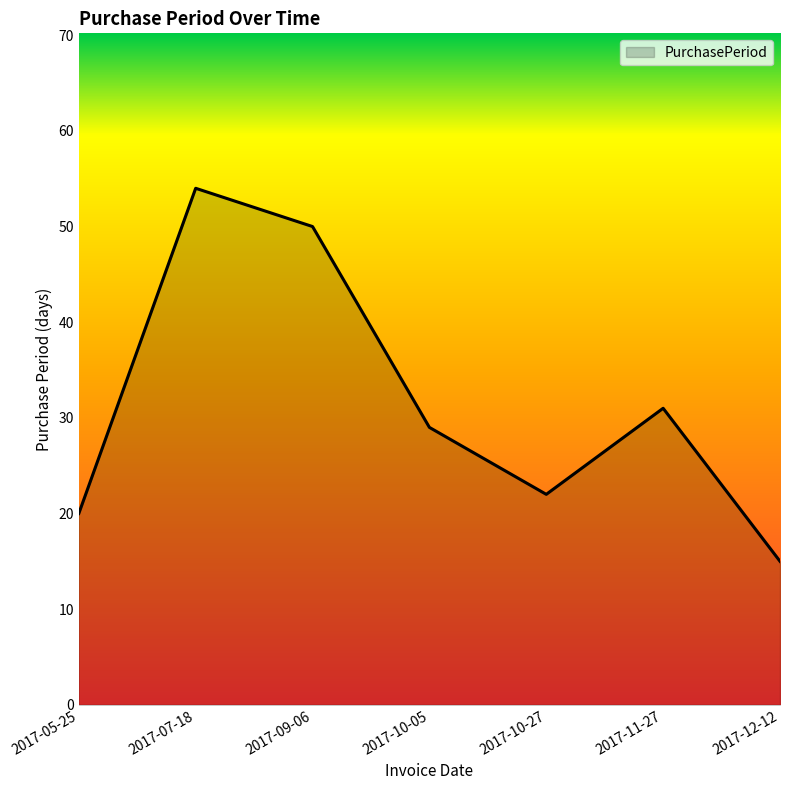

What is the minimum value shown in the chart?

15